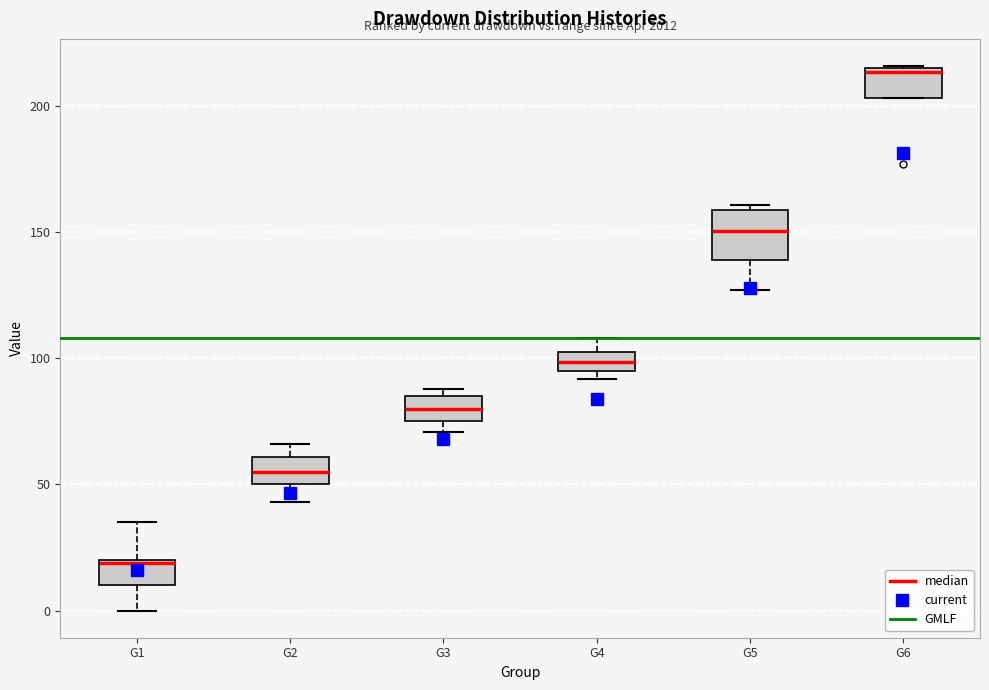

Which box's median line is the lowest?

G1